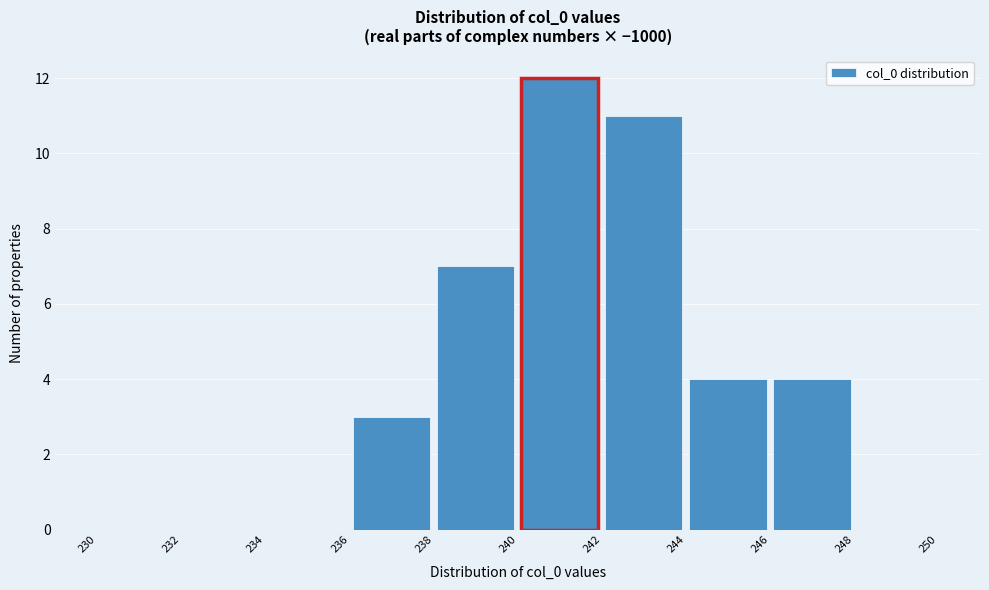

Which range on the x-axis has the tallest bar?

240 to 242